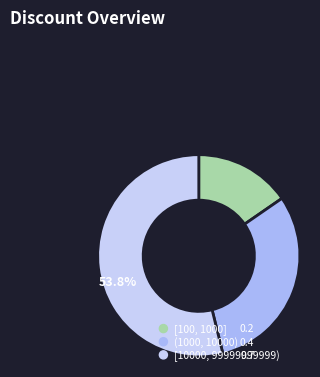

What percentage is the (1000, 10000) slice, to the nearest percent?

31%